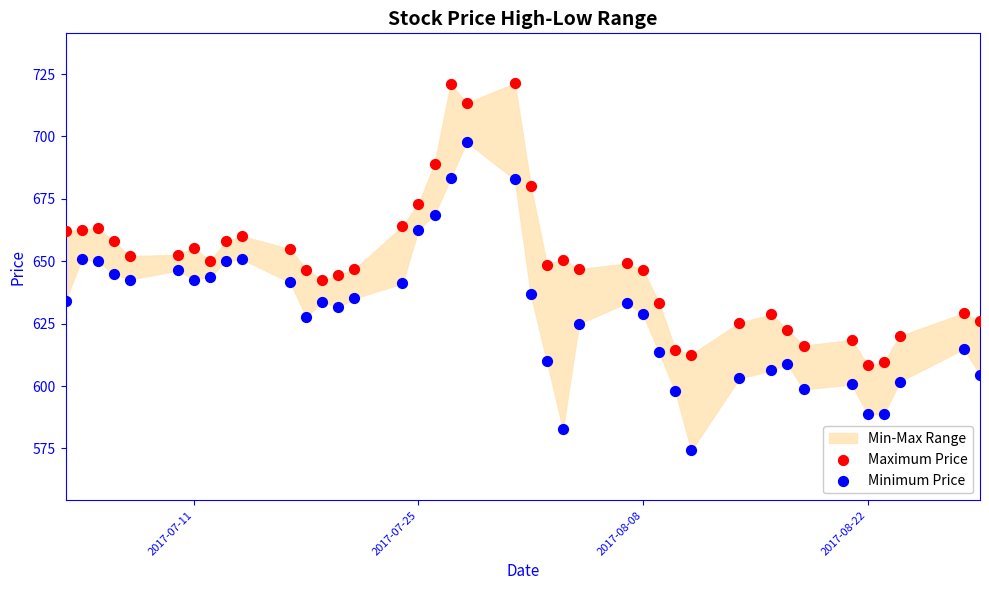

Across all data points, what is the range of X values (max minus min)?

57.0